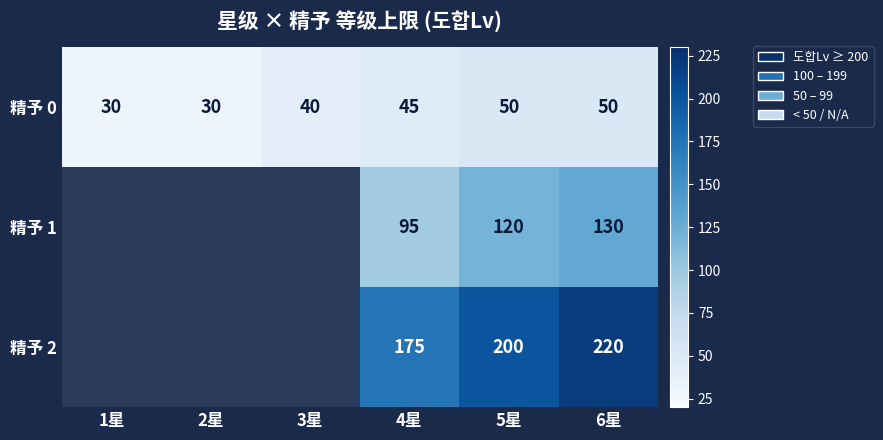

What is the difference between the 精予 0 values at 4星 and 3星?

5